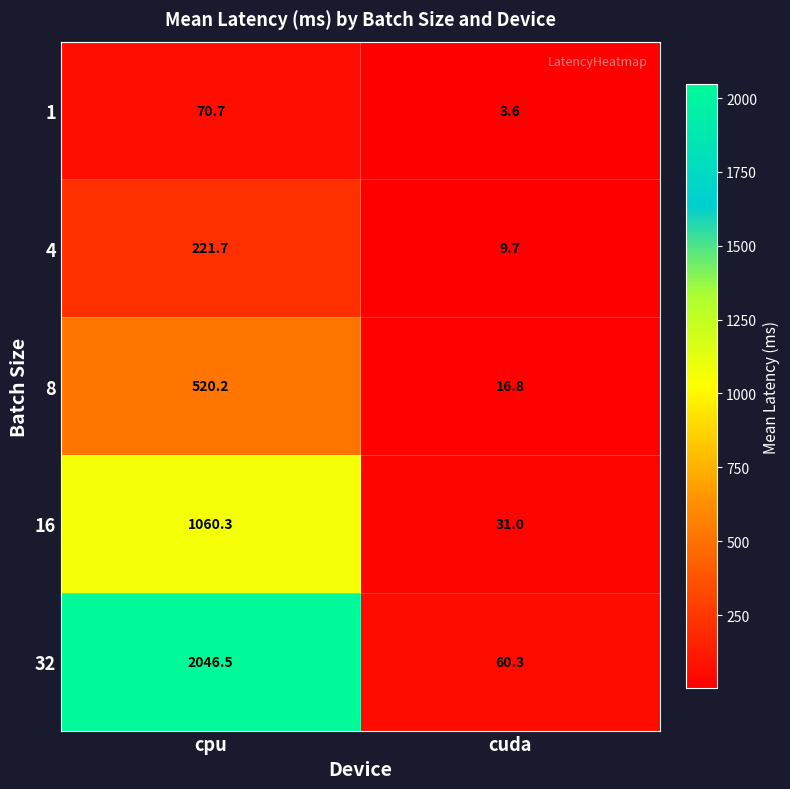

Which label corresponds to the largest value in the chart?

cpu